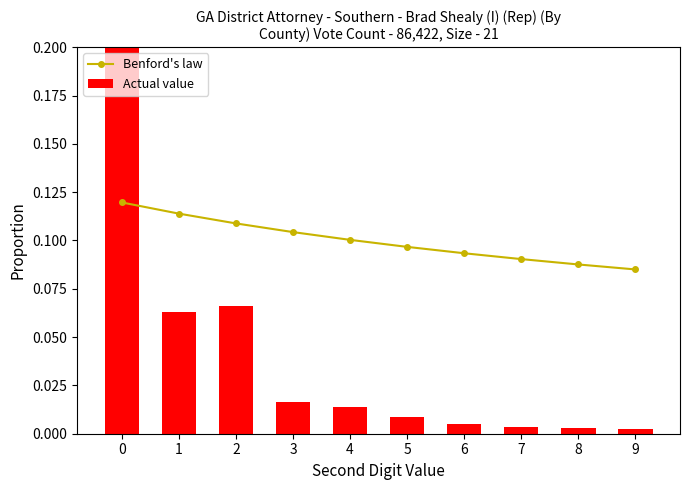

Rank the series at 8 from highest to lowest value.

Benford's law, Actual value